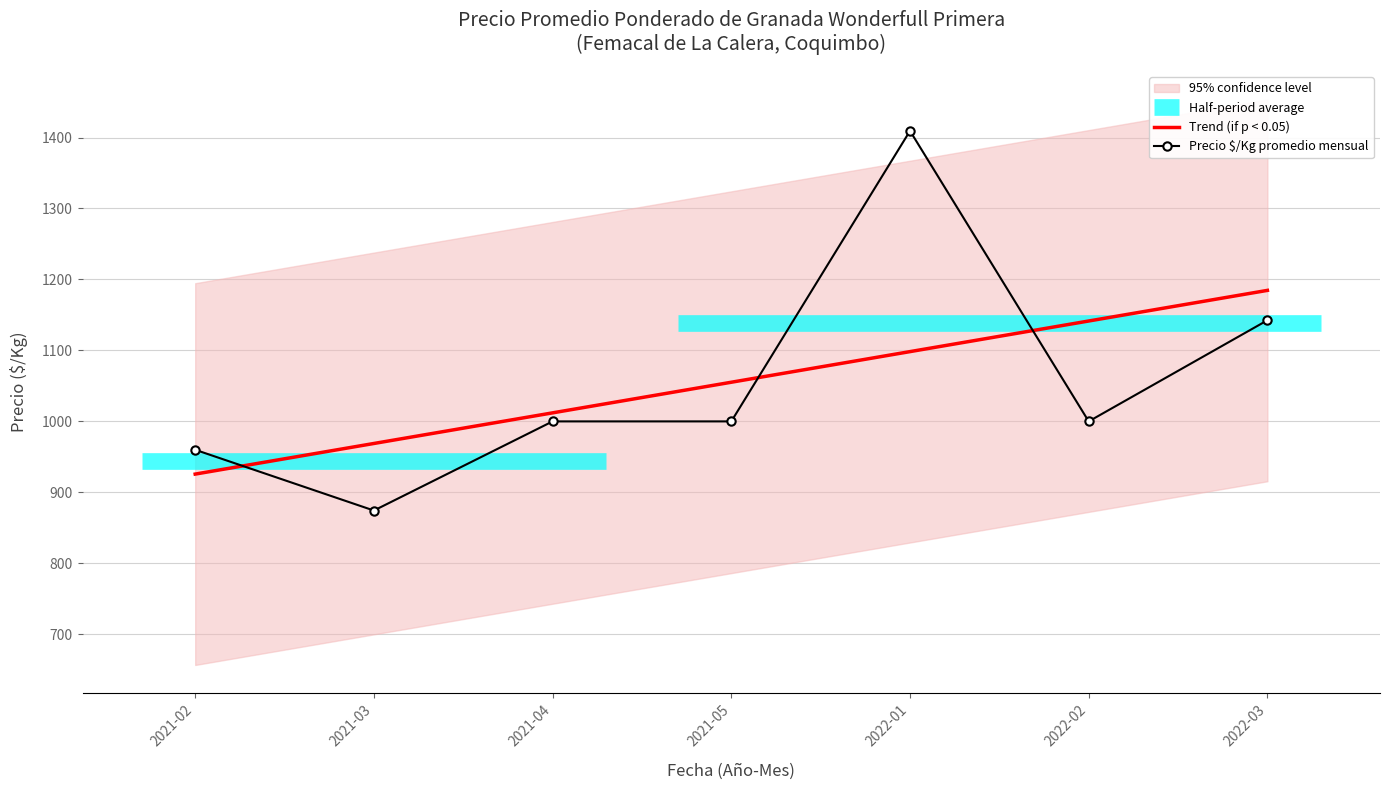

Reading left to right, transcribe all the data shown in this chart.

Trend (if p < 0.05): 2021-02=925.7	2021-03=968.9	2021-04=1012.0	2021-05=1055.2	2022-01=1098.3	2022-02=1141.5	2022-03=1184.6
Precio $/Kg promedio mensual: 2021-02=960.0	2021-03=874.4	2021-04=1000.0	2021-05=1000.0	2022-01=1409.3	2022-02=1000.0	2022-03=1142.5